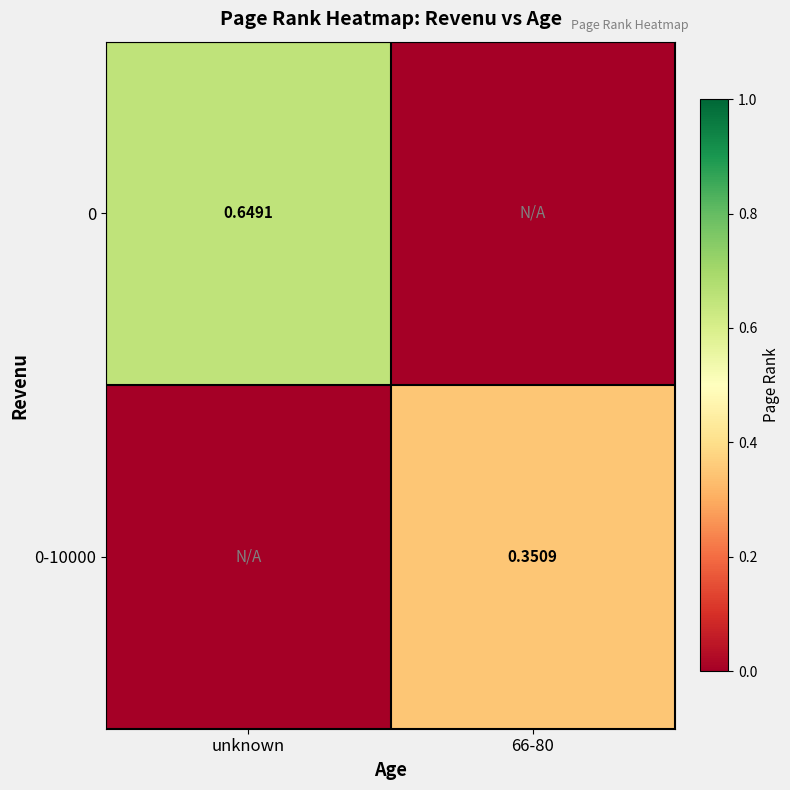

Is the value of 0 at unknown greater than the value of 0-10000 at 66-80?

Yes